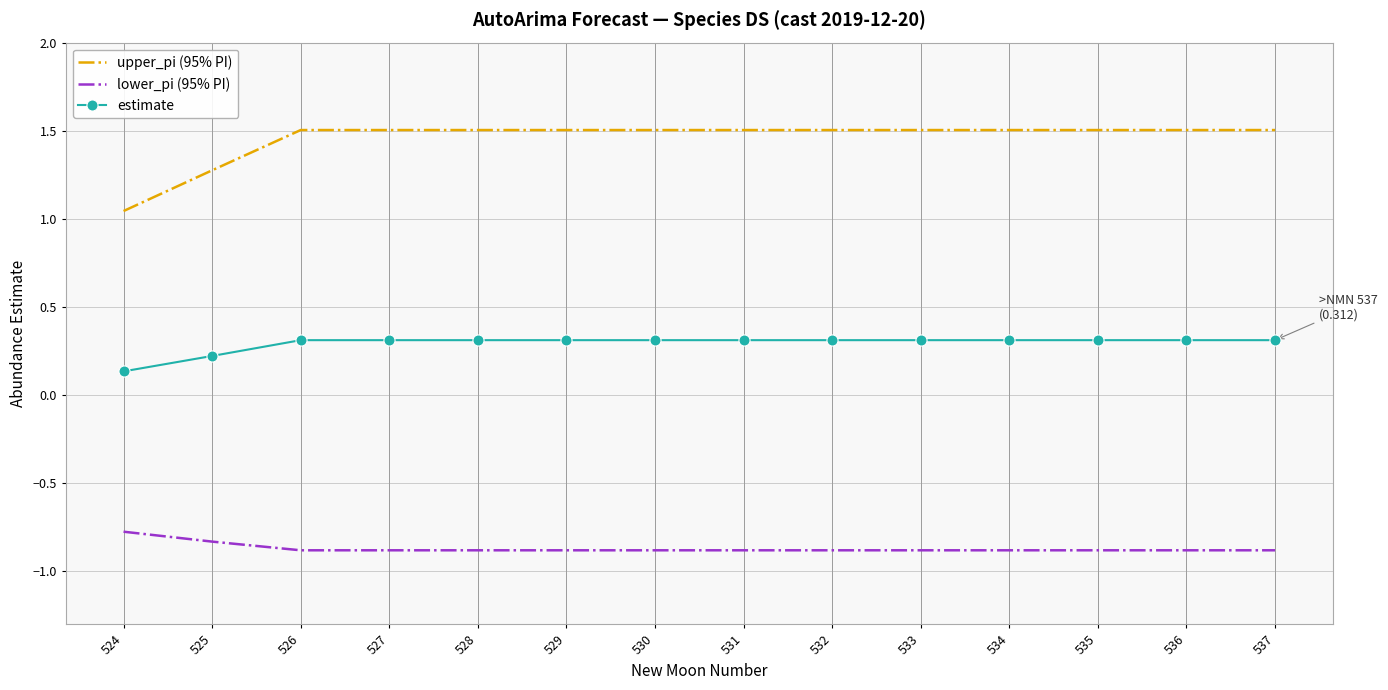

What is the greatest value displayed?

1.5